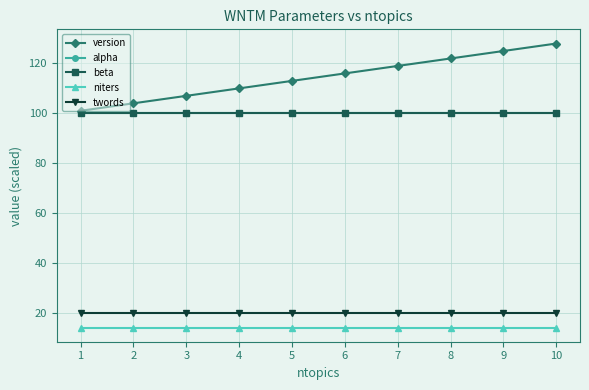

Reading left to right, extract all data points from this chart.

version: 1=101	2=104	3=107	4=110	5=113	6=116	7=119	8=122	9=125	10=128
alpha: 1=100	2=100	3=100	4=100	5=100	6=100	7=100	8=100	9=100	10=100
beta: 1=100	2=100	3=100	4=100	5=100	6=100	7=100	8=100	9=100	10=100
niters: 1=14	2=14	3=14	4=14	5=14	6=14	7=14	8=14	9=14	10=14
twords: 1=20	2=20	3=20	4=20	5=20	6=20	7=20	8=20	9=20	10=20